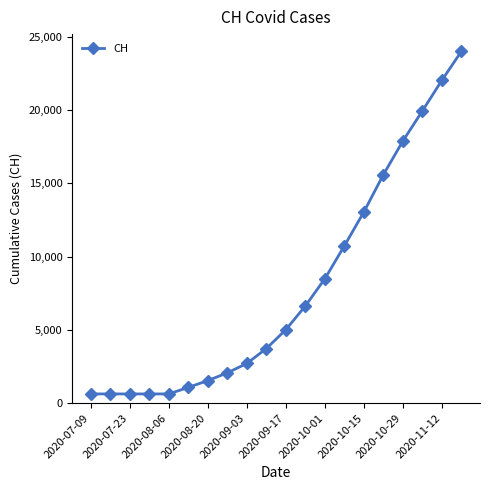

What is the difference between the maximum and minimum values?

23394